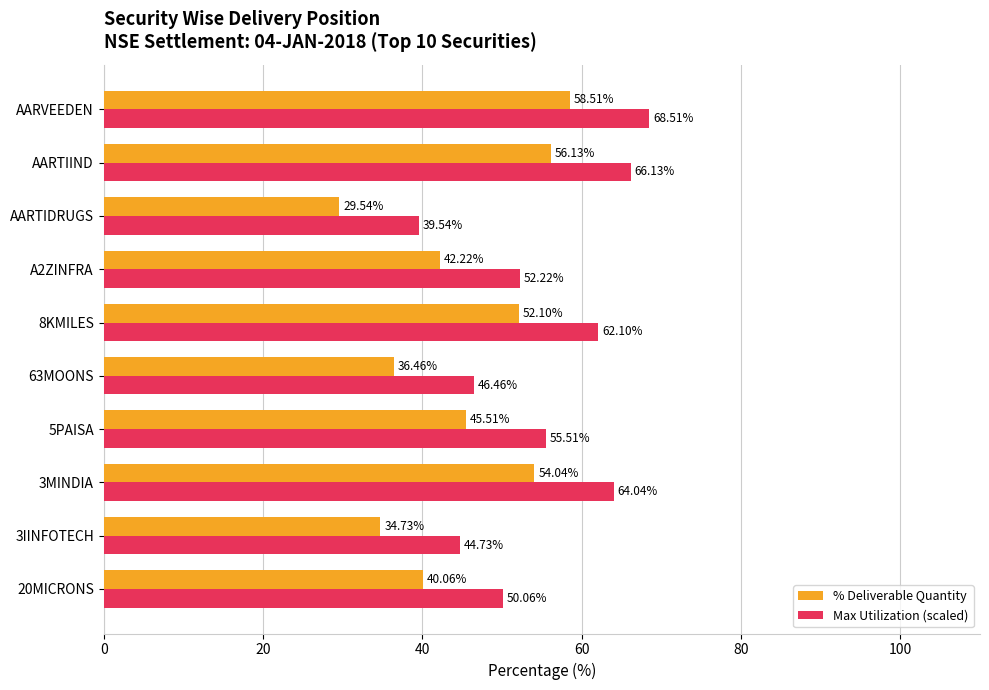

At which category does the chart reach its peak across all series?

AARVEEDEN